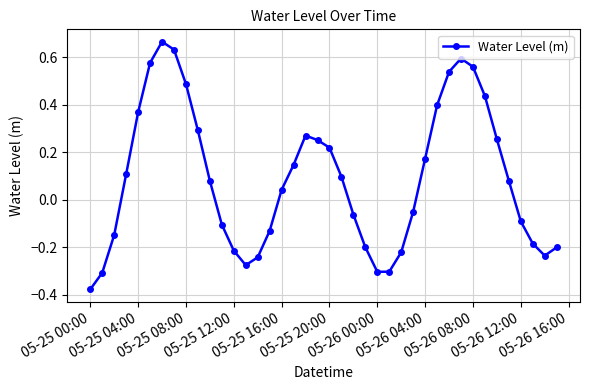

How many points are lower than both their immediate neighbors (excluding endpoints)?

3